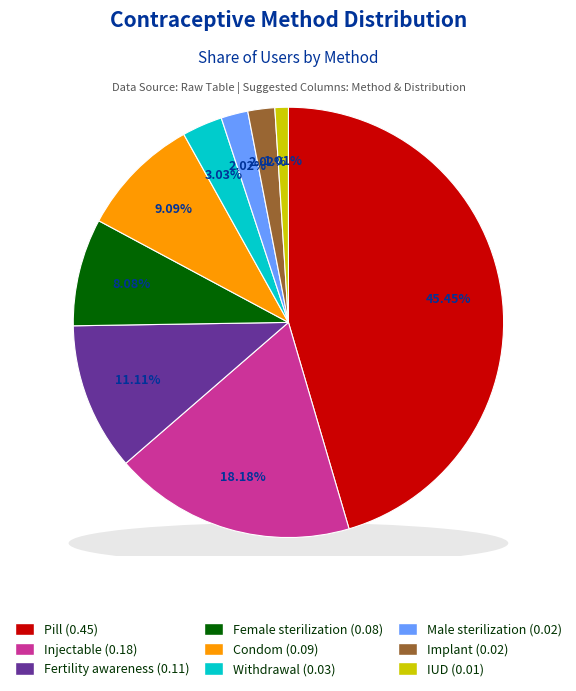

Which slice is the largest?

Pill